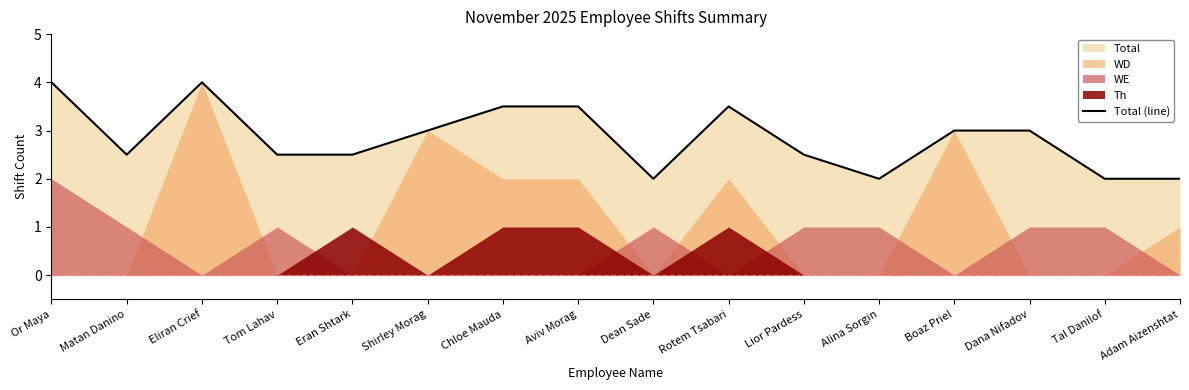

What is the minimum value shown in the chart?

2.0